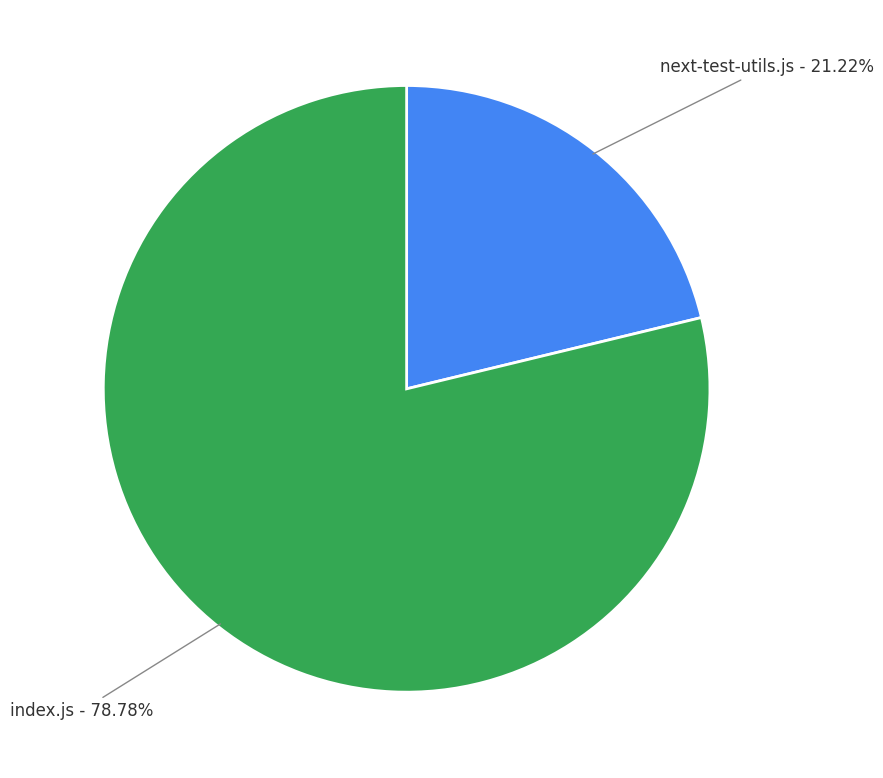

What percentage do next-test-utils.js and index.js together represent?

100.0%